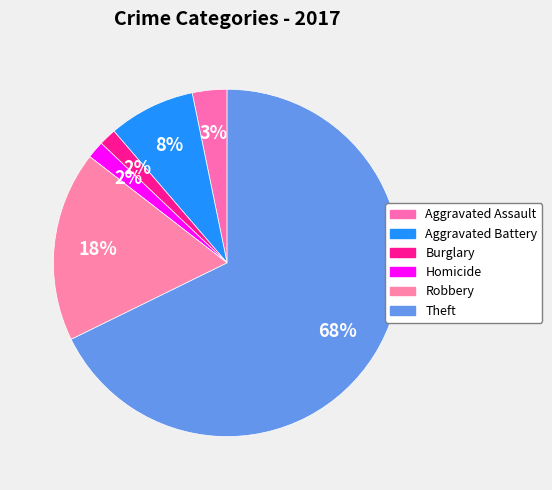

Count the number of slices in the pie.

6